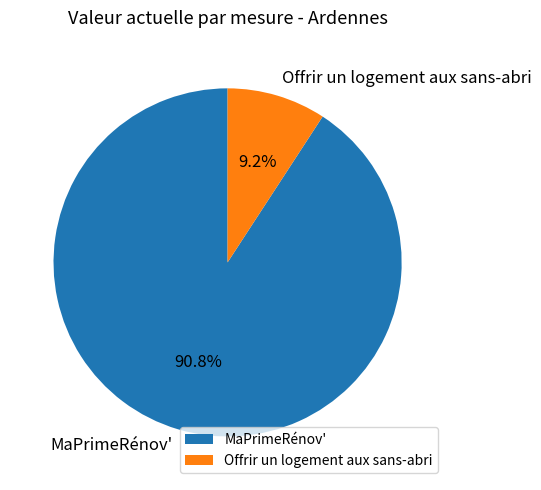

Between MaPrimeRénov' and Offrir un logement aux sans-abri, which is larger?

MaPrimeRénov'